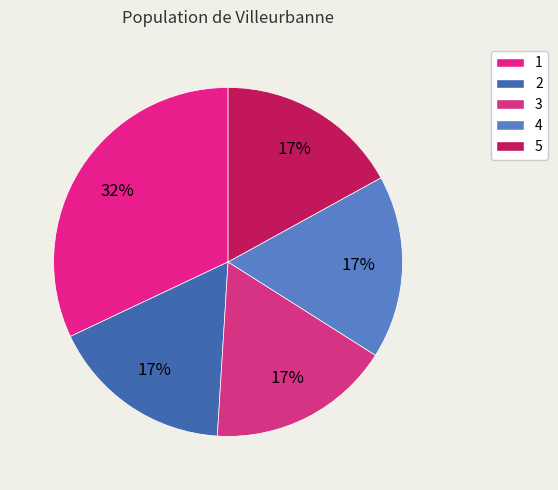

Count the number of slices in the pie.

5